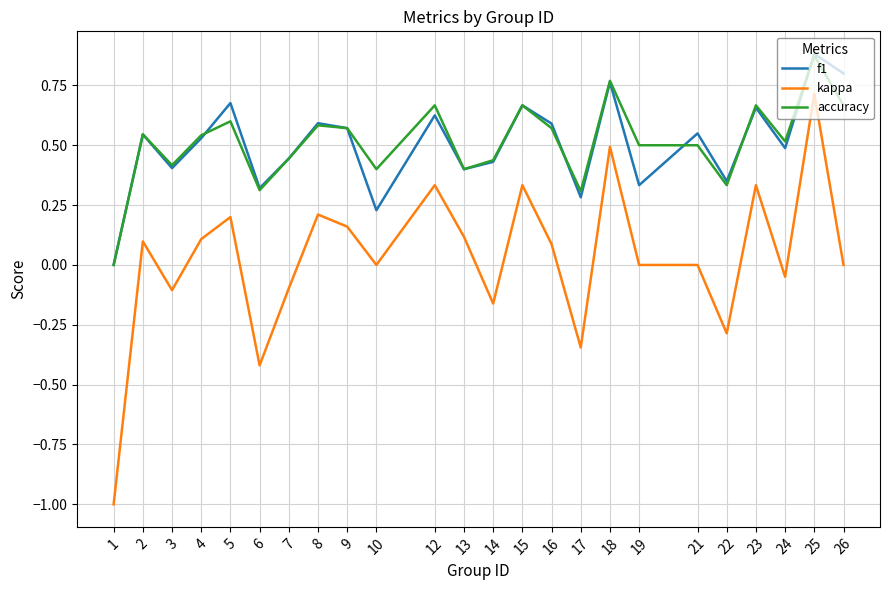

True or false: kappa and accuracy cross at least once.

False